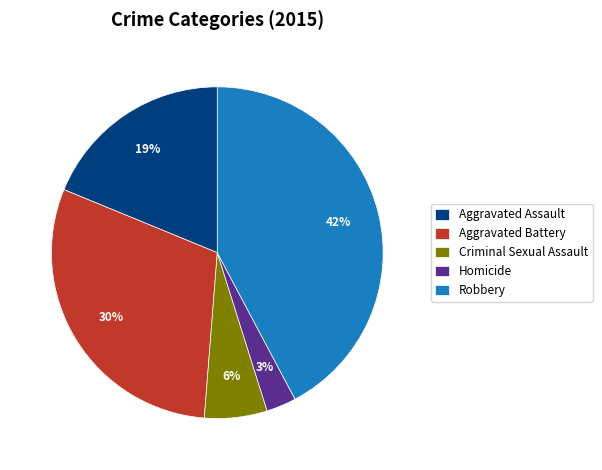

Which slice is the smallest?

Homicide